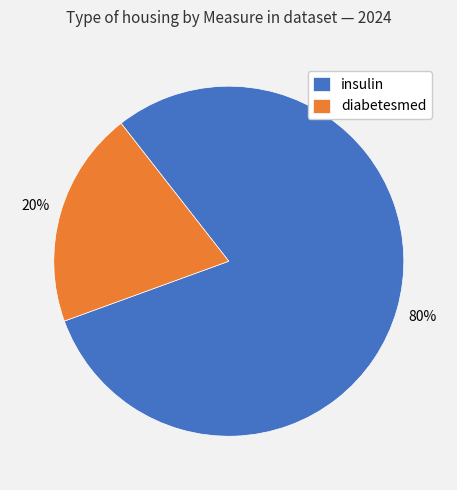

Which slice is the largest?

insulin